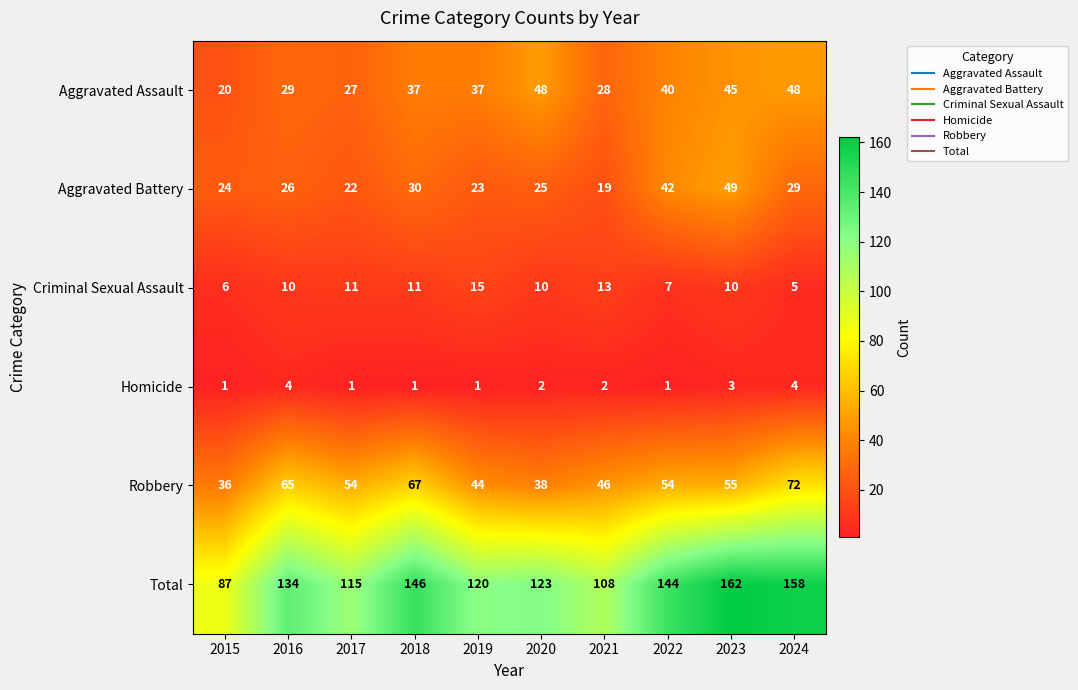

Is it true that Aggravated Assault equals 45 at 2023?

True